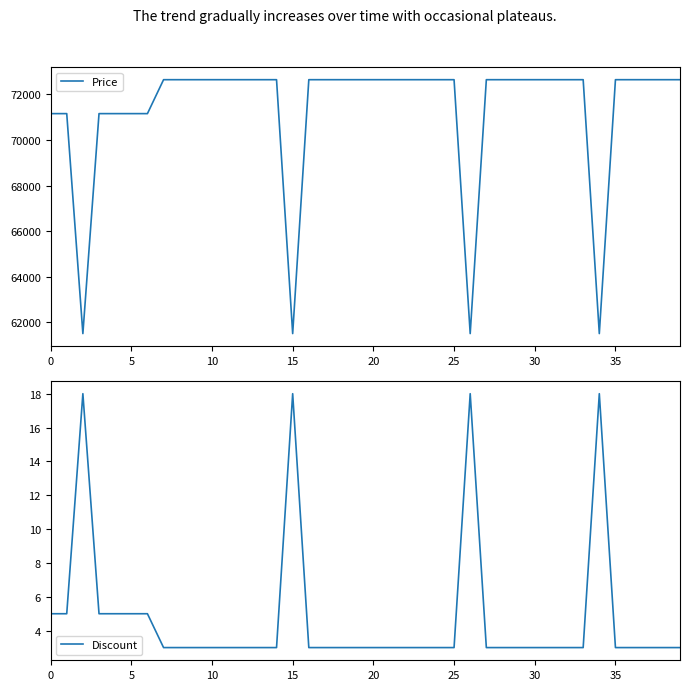

Is it true that Price equals 94483 at 0?

False